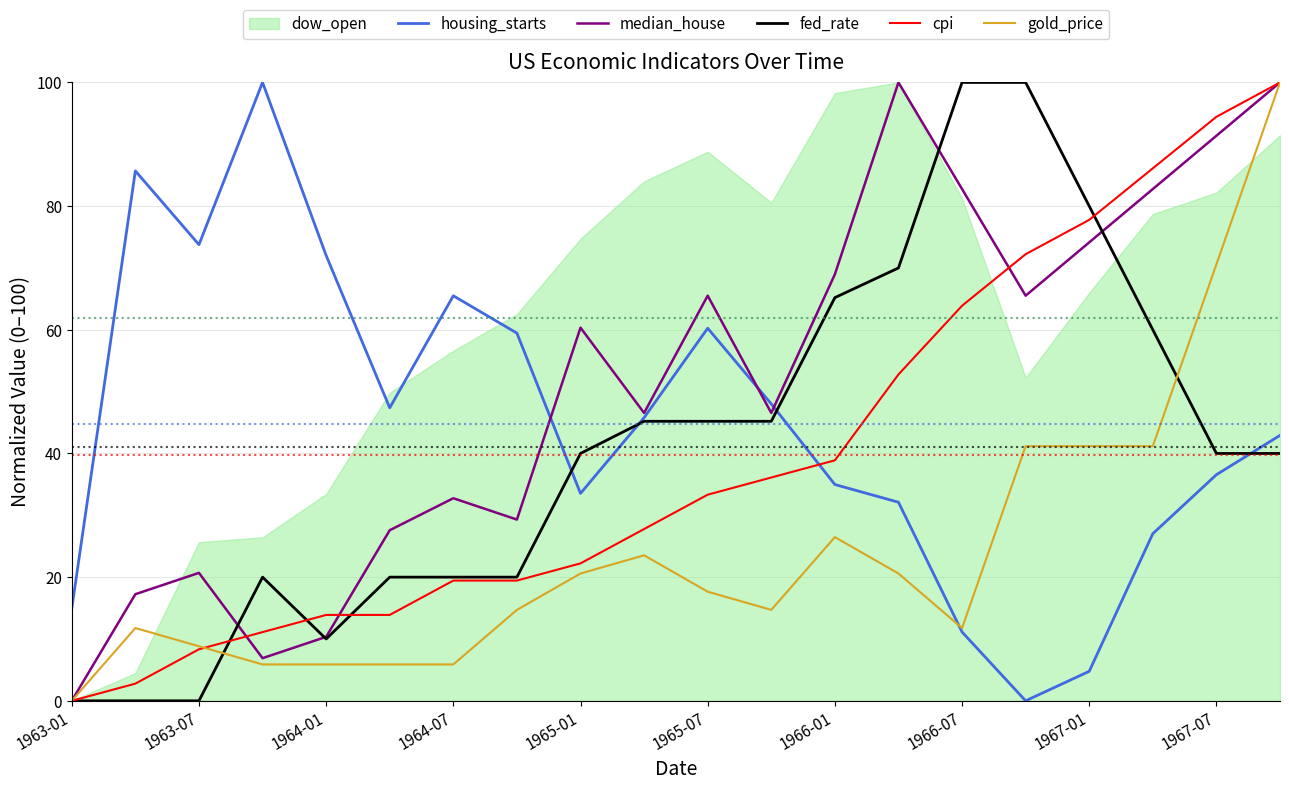

The value of gold_price at 1965-07 is 4.7. True or false?

False